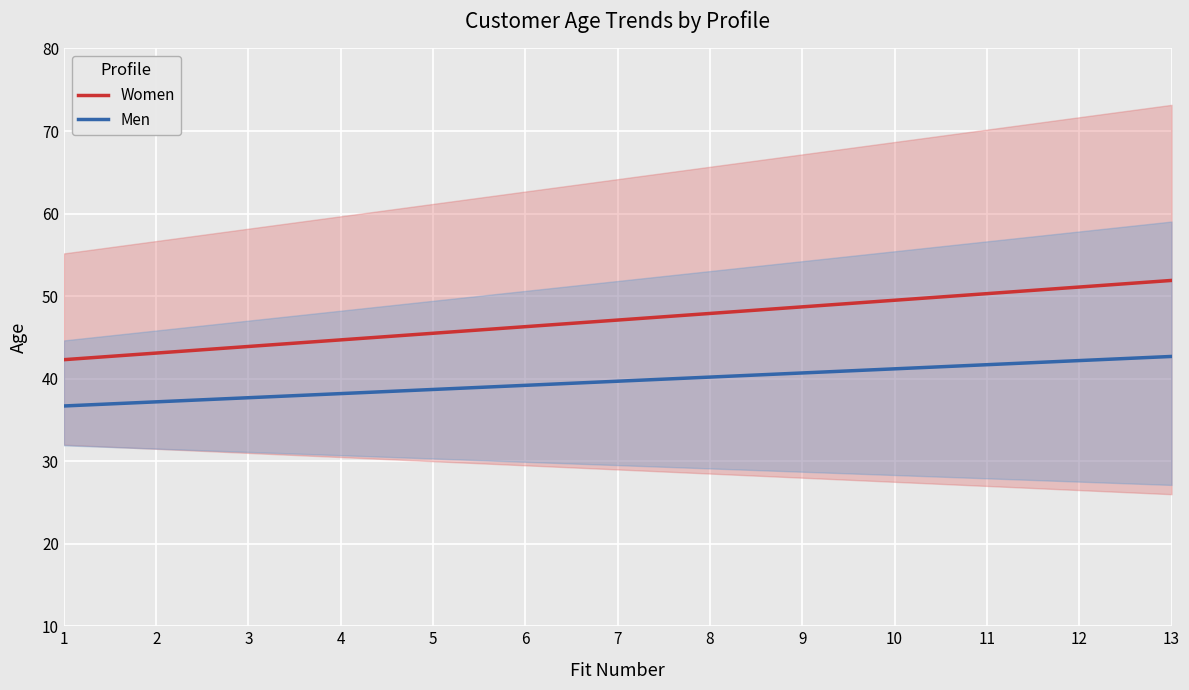

List the labels in order of Men value, largest first.

13, 12, 11, 10, 9, 8, 7, 6, 5, 4, 3, 2, 1